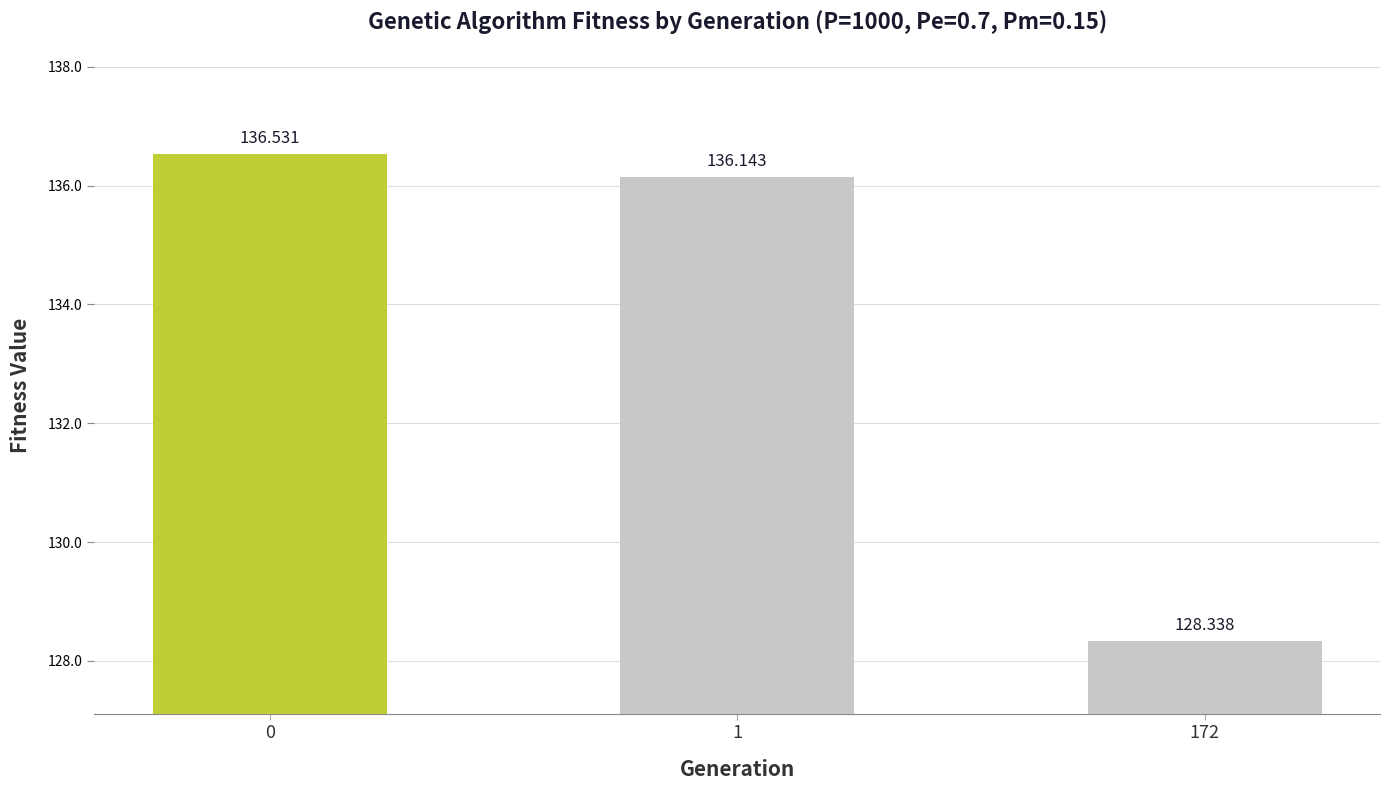

Rank the categories by value from highest to lowest.

0, 1, 172